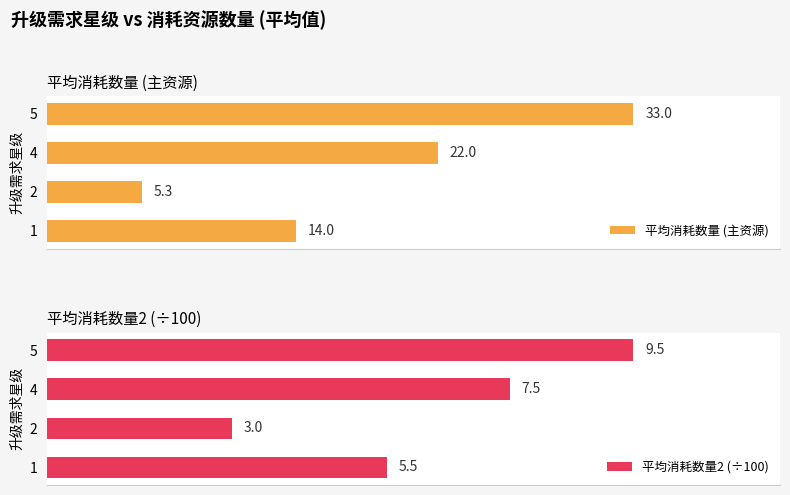

How many series are shown in this chart?

2